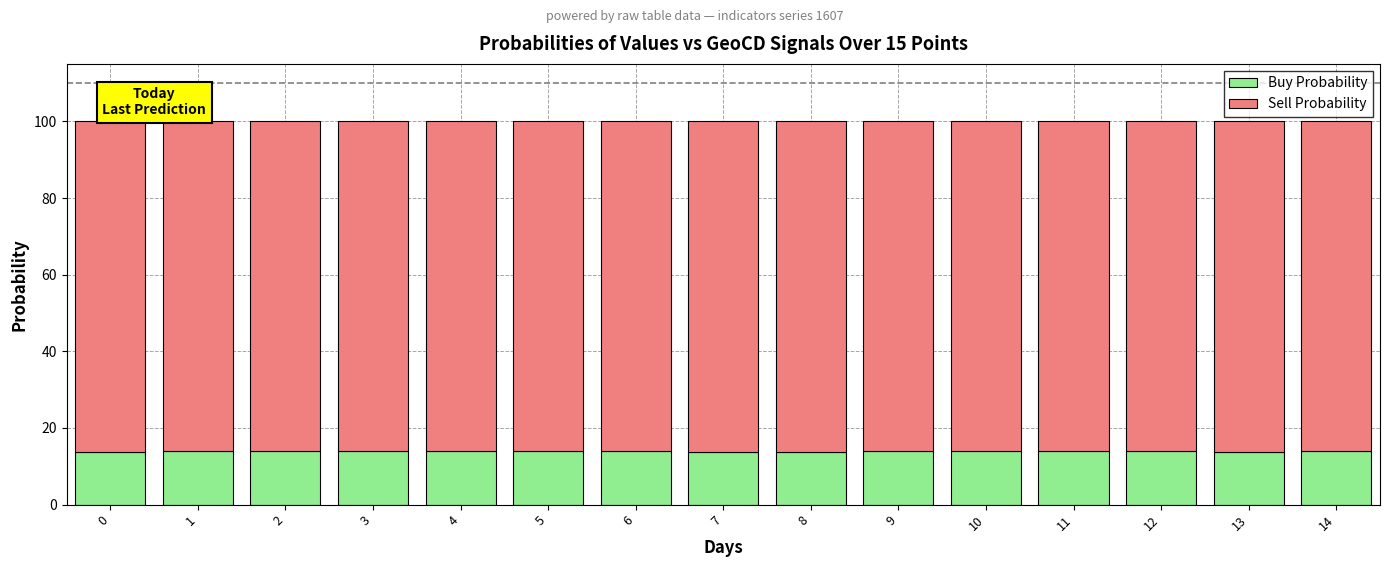

What is the lowest value of the Buy Probability series?

13.8